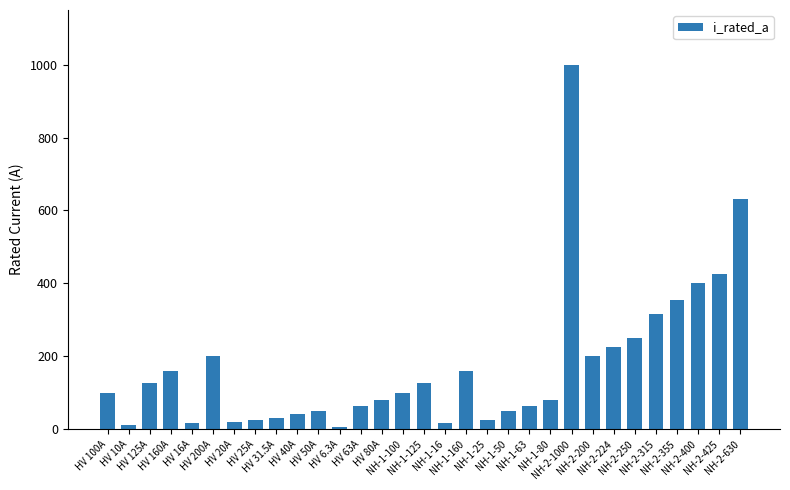

The chart shows a value of 590.2 at NH-2-355. True or false?

False